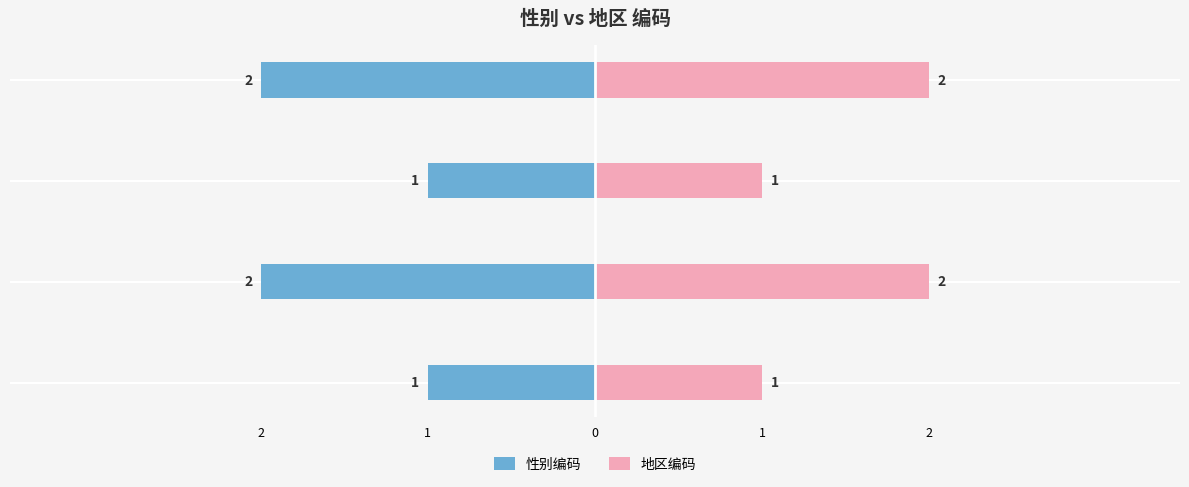

What is the highest value of the 性别编码 series?

-1